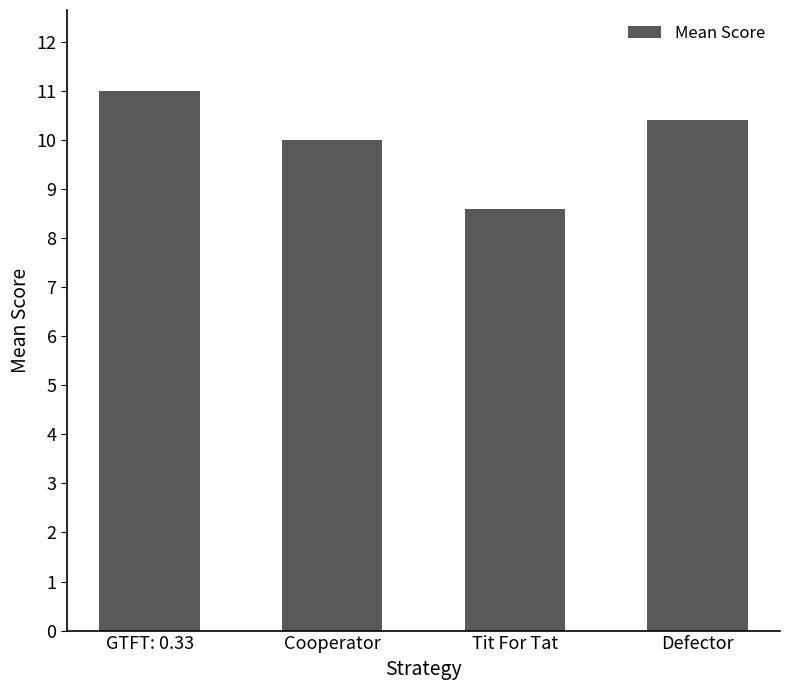

What is the label of the 2nd bar from the left?

Cooperator